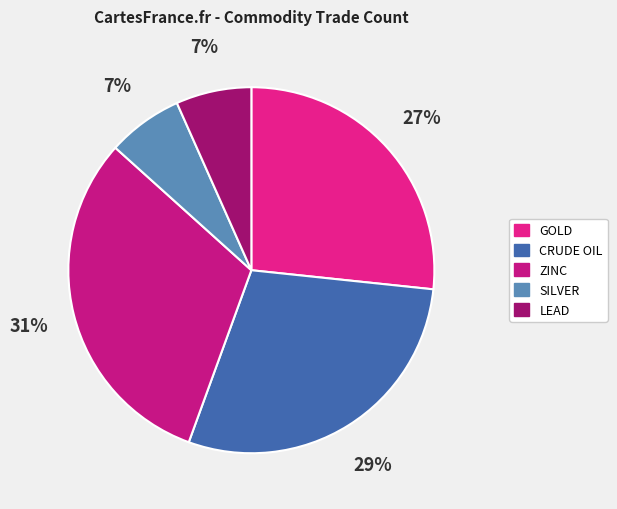

How many slices are in this pie chart?

5